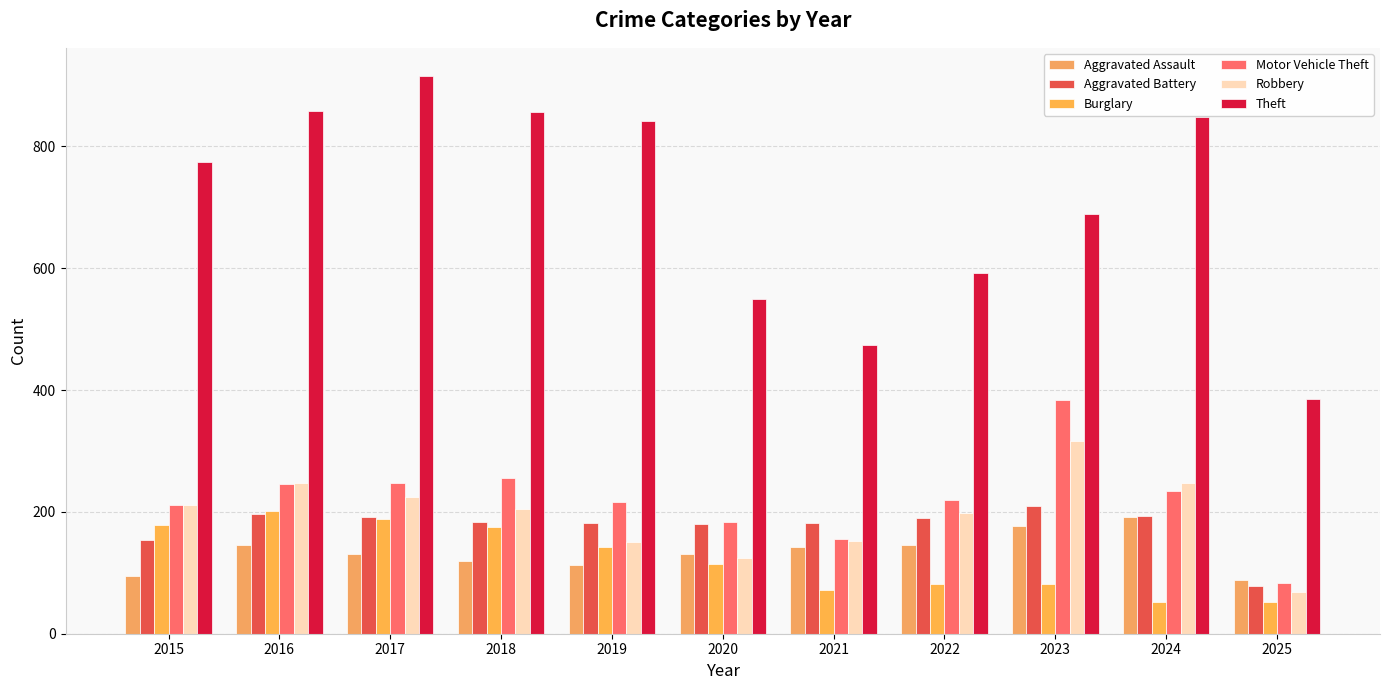

Which series has the largest range (max minus min)?

Theft